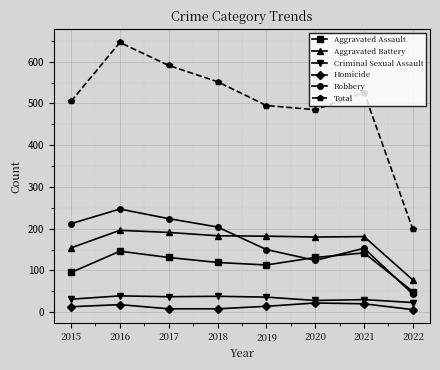

Which series has the widest spread of values?

Total